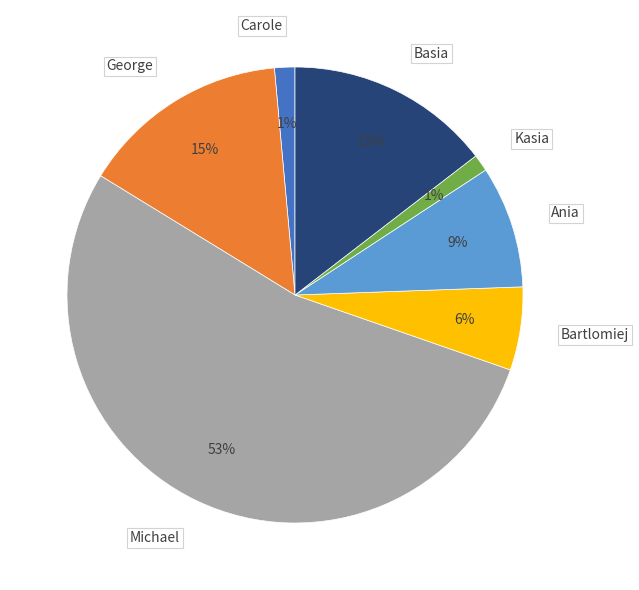

Between Carole and George, which is larger?

George